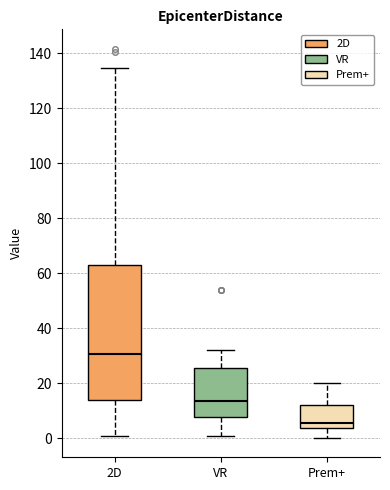

Which box is the tallest, from its lower edge to its upper edge?

2D